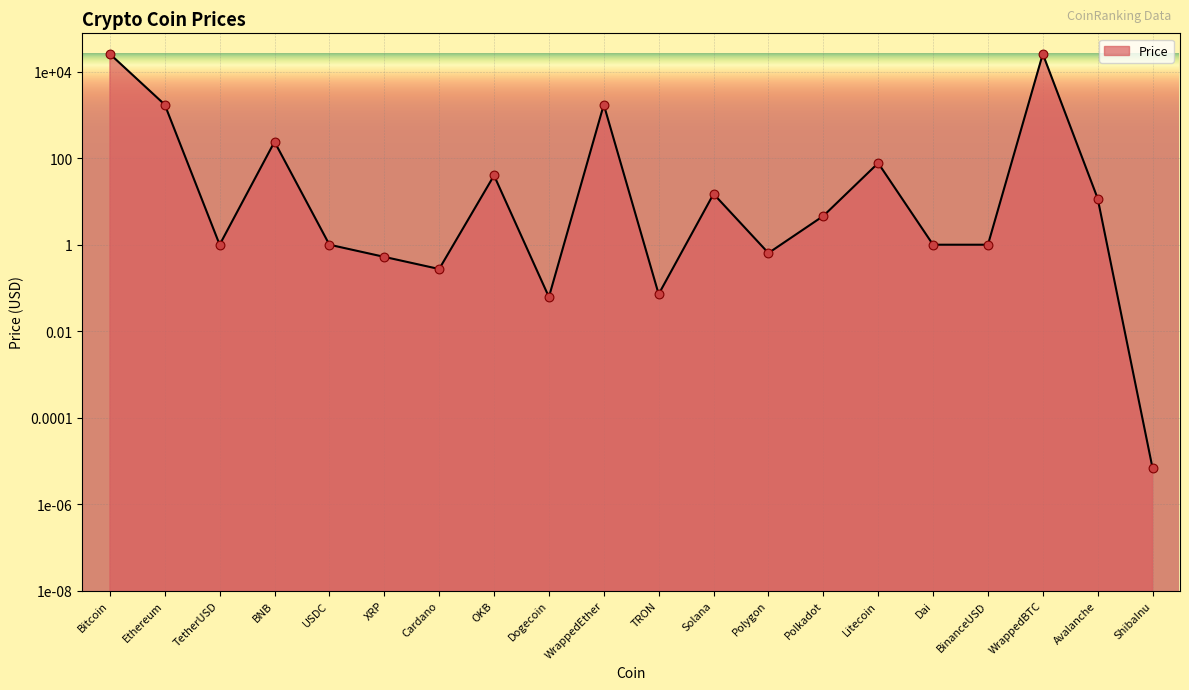

Between BNB and Polkadot, which is larger?

BNB